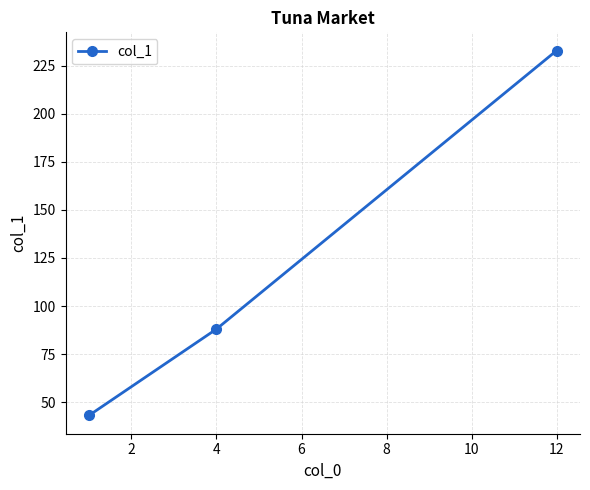

Reading left to right, what are all the values shown in this chart?

43	88	233